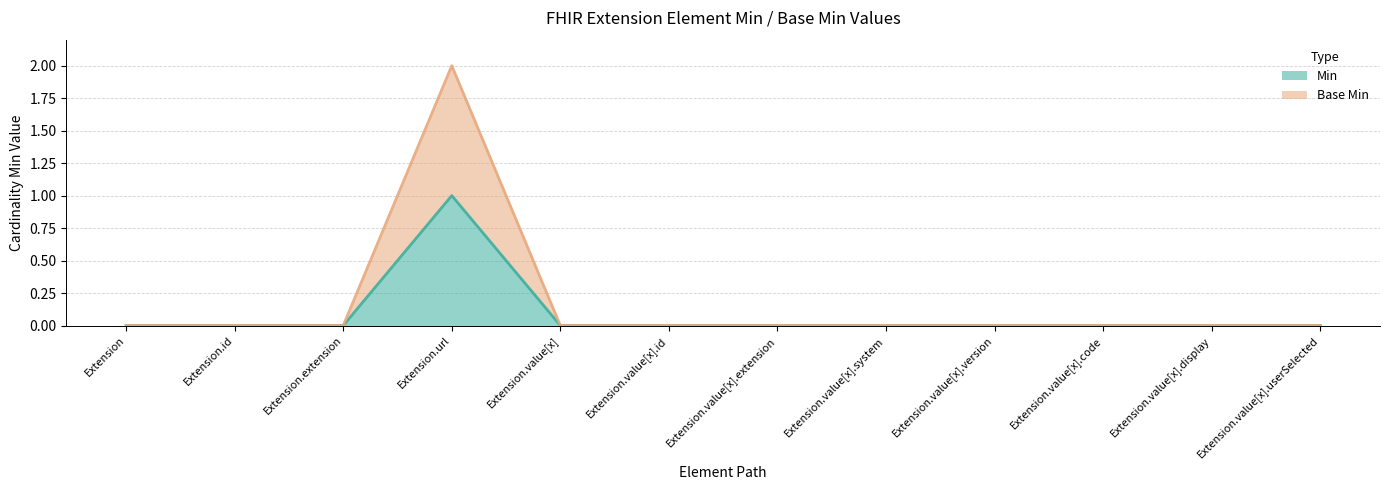

Which series has the widest spread of values?

Base Min